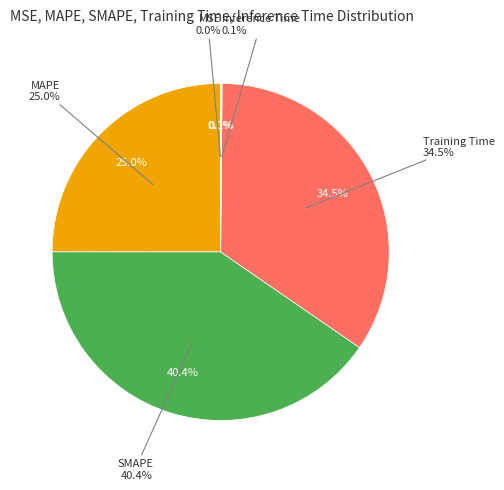

True or false: Training Time accounts for 34% of the total.

True